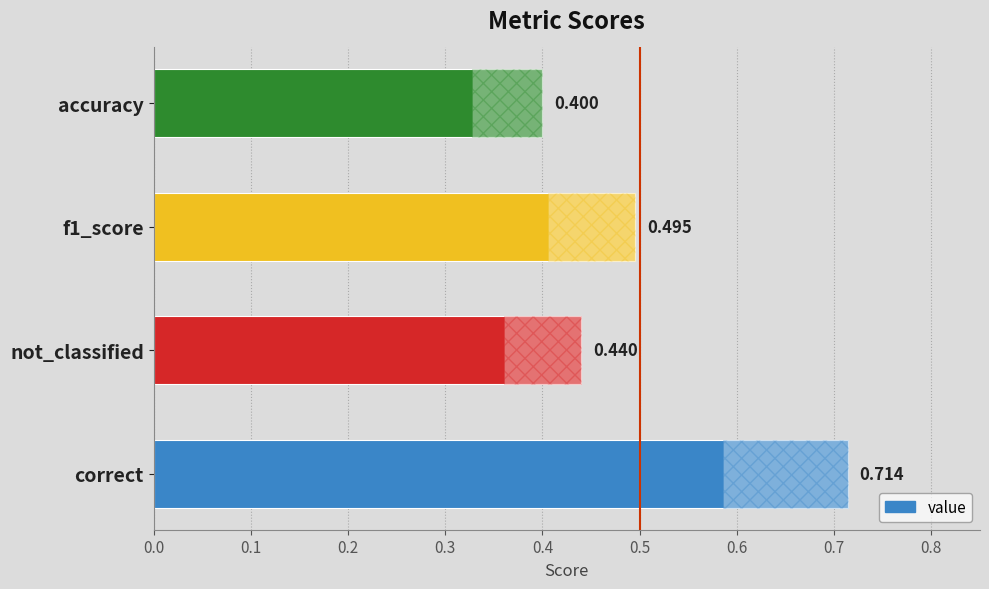

Count the number of categories in the chart.

4